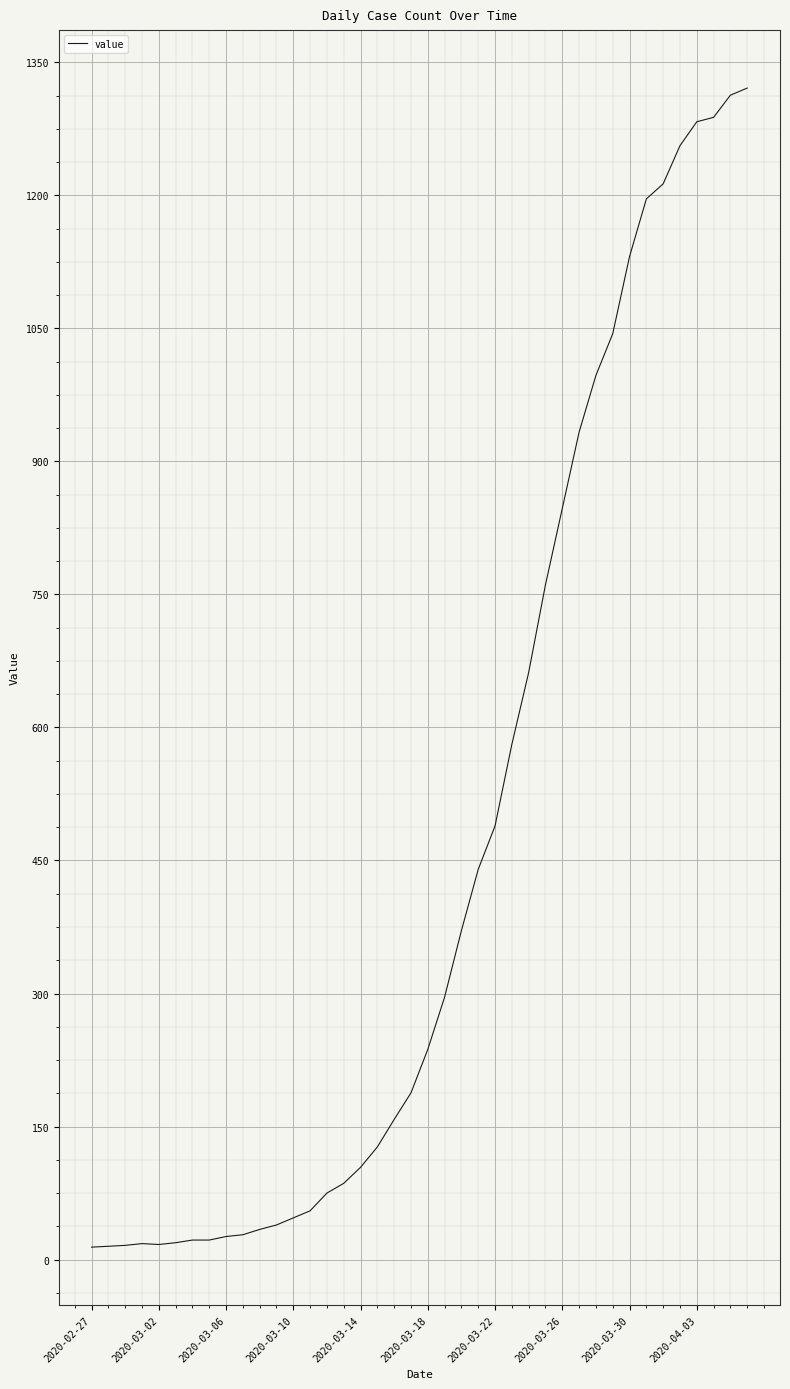

What is the difference between the maximum and minimum values?

1307